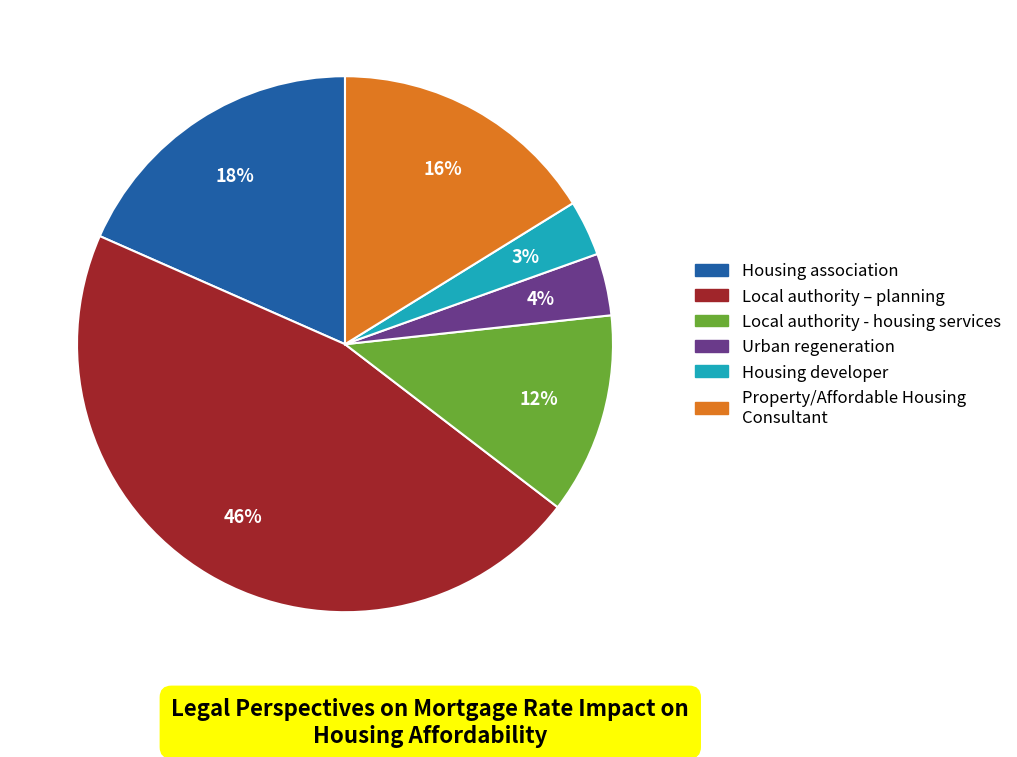

To the nearest percent, what is the average slice percentage?

17%